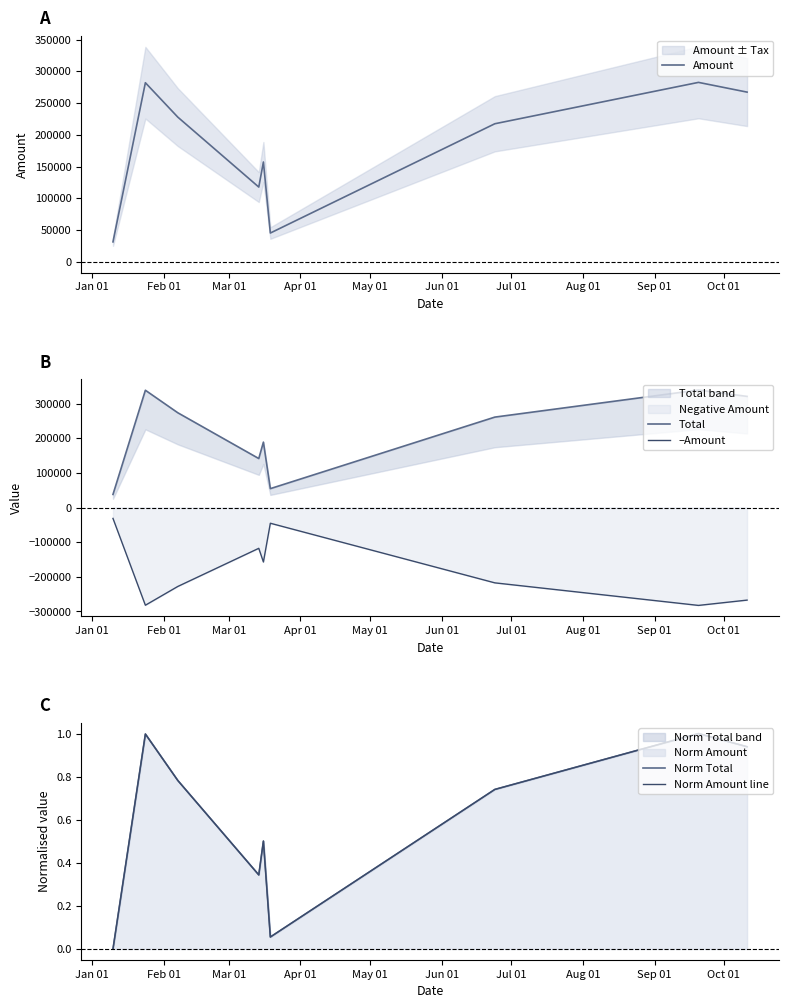

Rank the series by their maximum value, from highest to lowest.

Total, Amount, Norm Total, Norm Amount line, –Amount